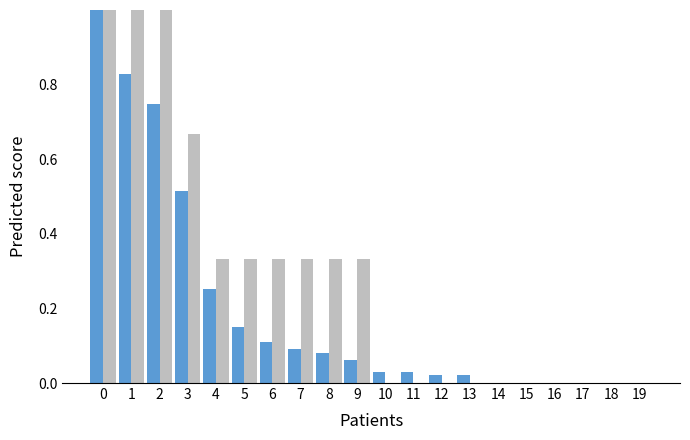

What is the total value across all series at 3?

1.2